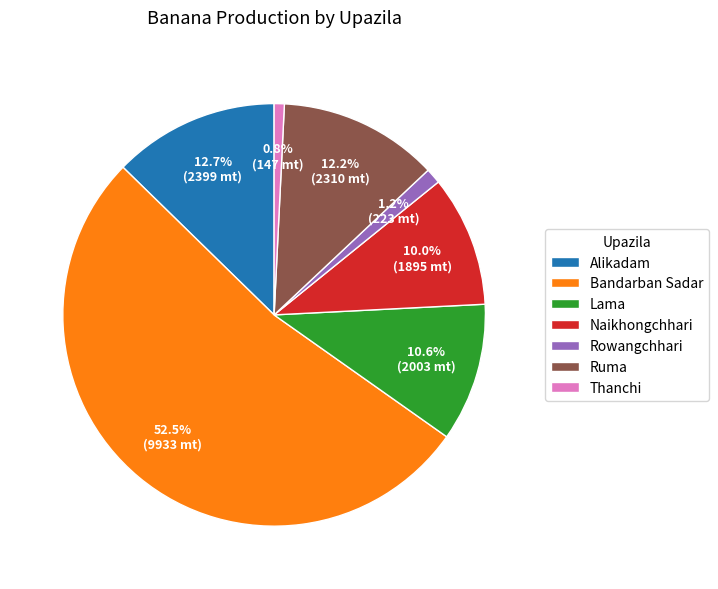

What is the majority slice?

Bandarban Sadar